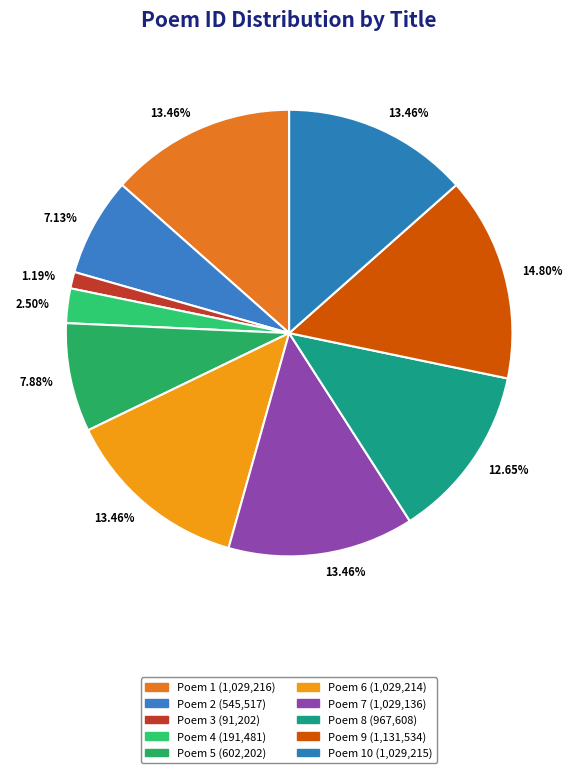

Count the number of slices in the pie.

10